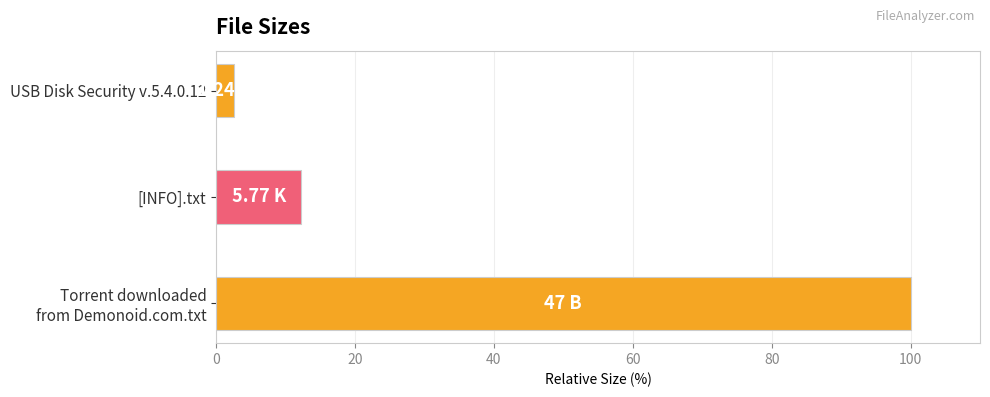

Where is the data nearest to the value 51?

[INFO].txt